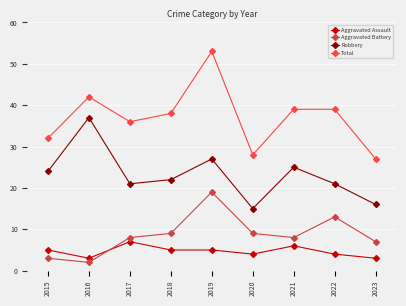

What is the value of the Aggravated Assault point at the 3rd from the left?

7